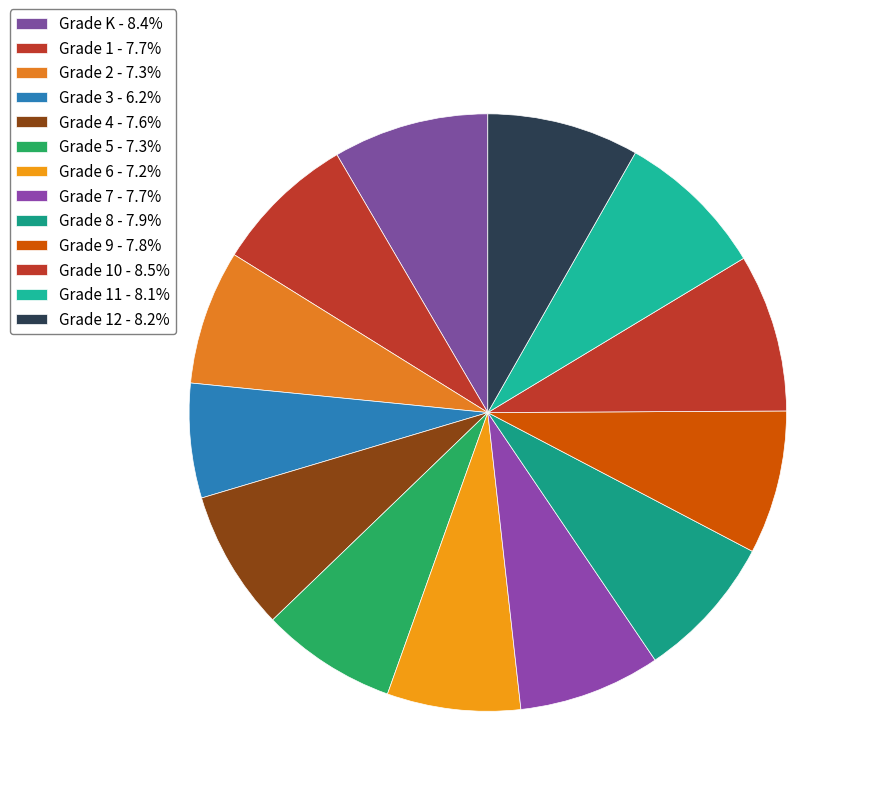

Which slice is the largest?

Grade 10